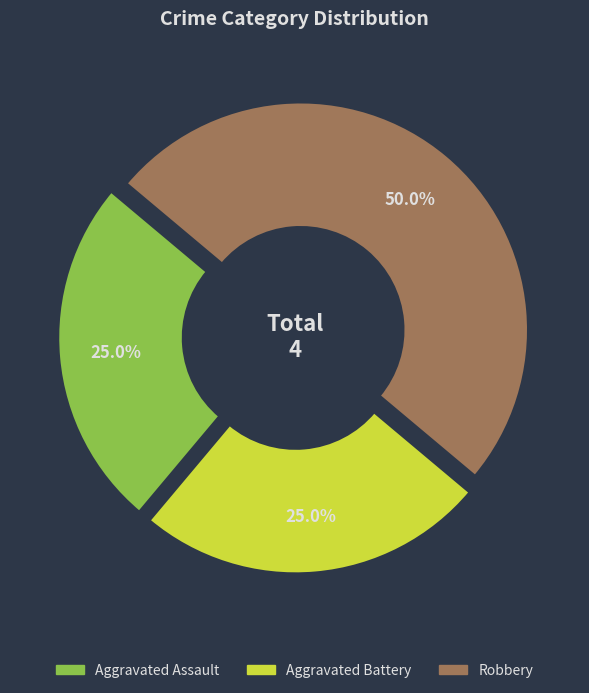

To the nearest percent, what percentage of the pie is Robbery?

50%